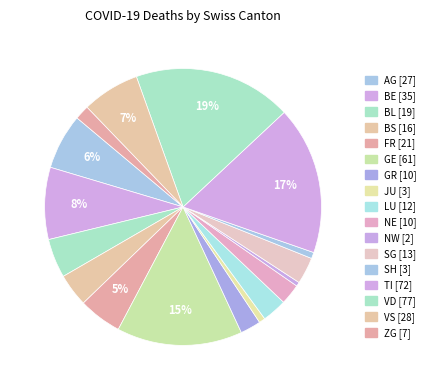

What is the largest slice in the pie chart?

VD